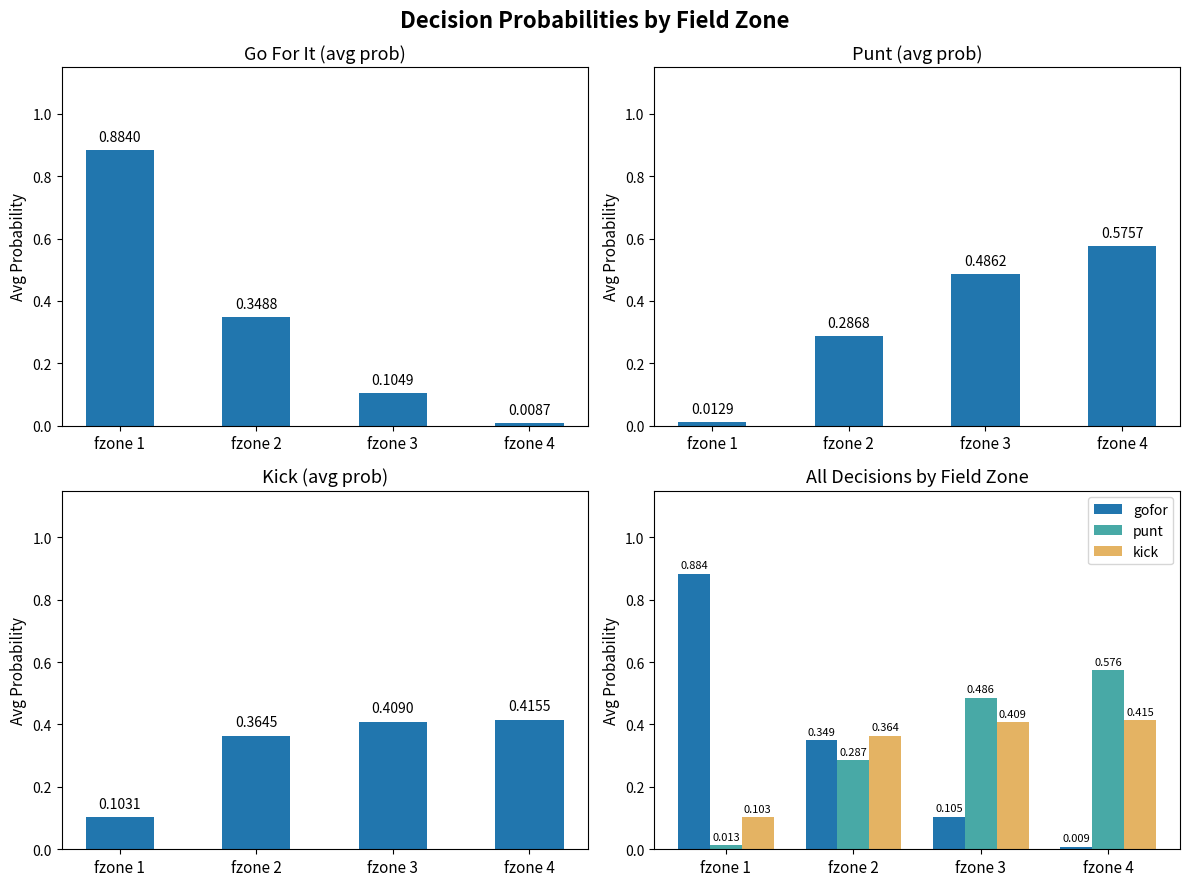

Which label corresponds to the smallest value in the chart?

fzone 4